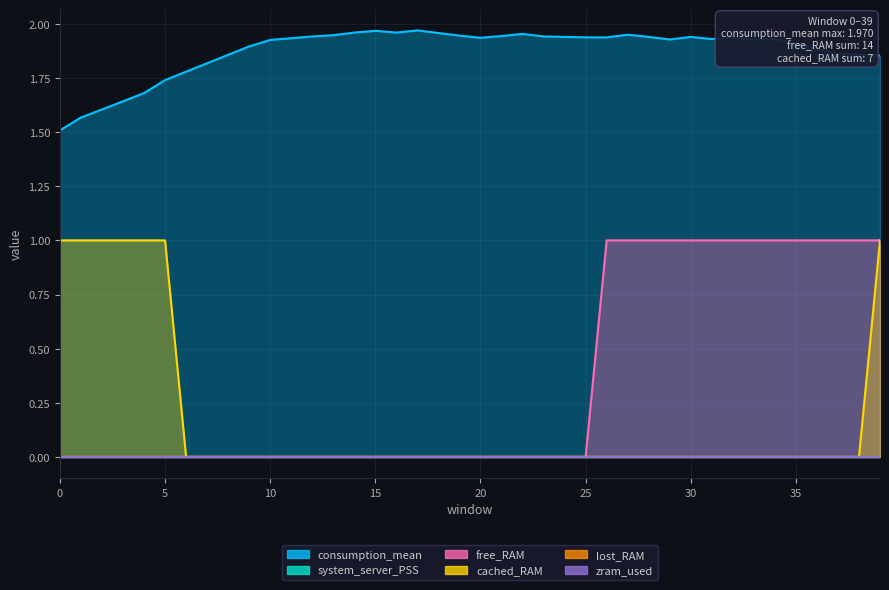

True or false: consumption_mean has more than 1 interior local peaks.

True